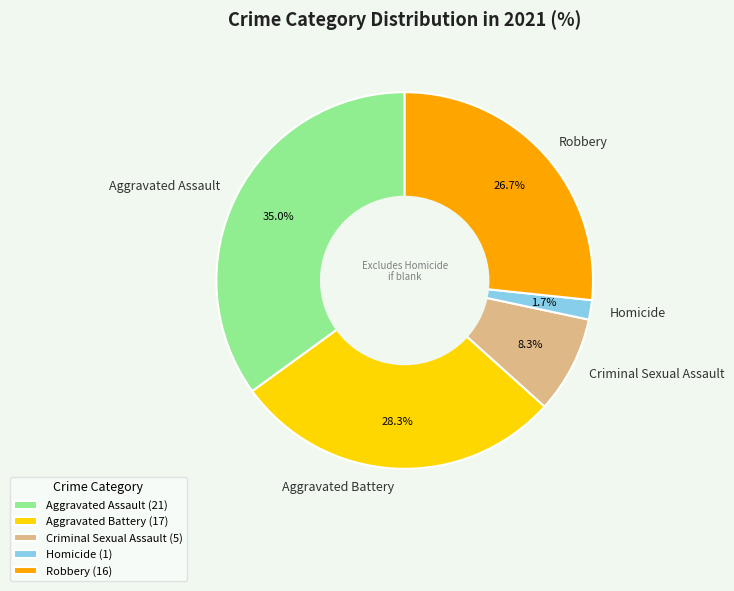

Which has a higher value, Criminal Sexual Assault or Robbery?

Robbery